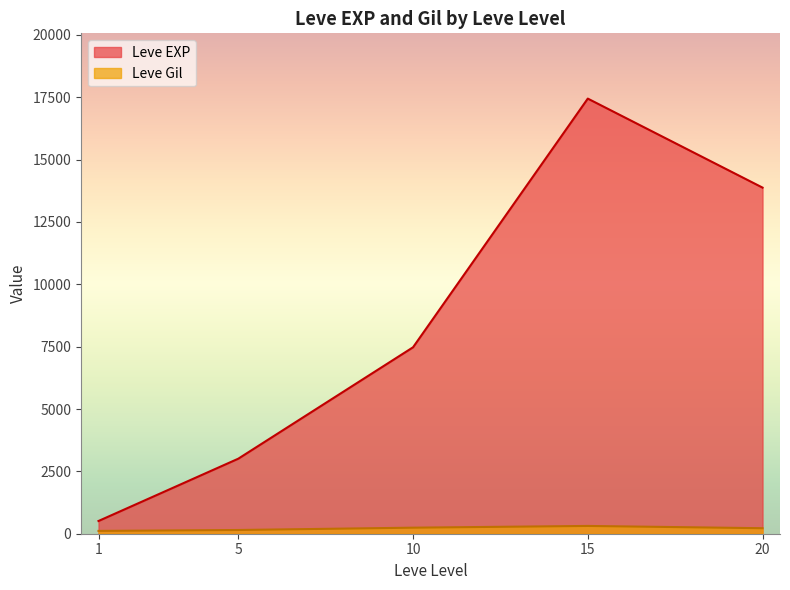

Where does the Leve Gil series first go above 170?

10